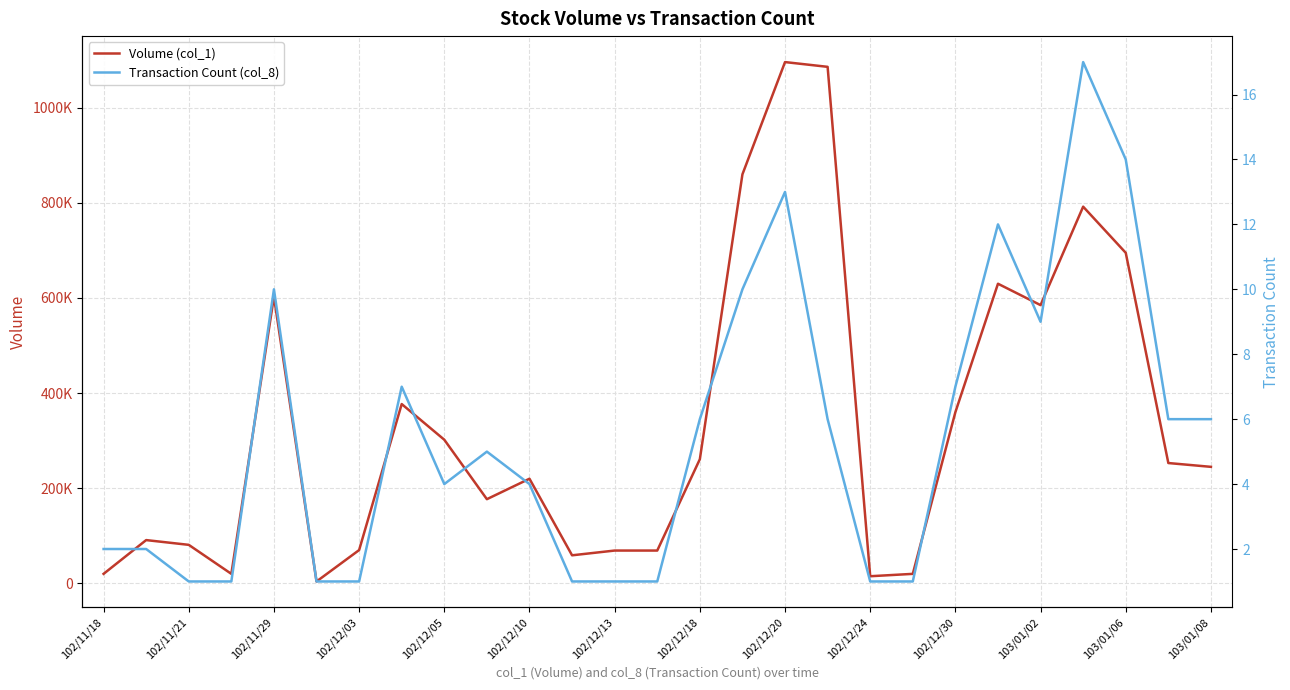

What value does the Volume (col_1) series have at 102/11/18, to the nearest 10?

20000